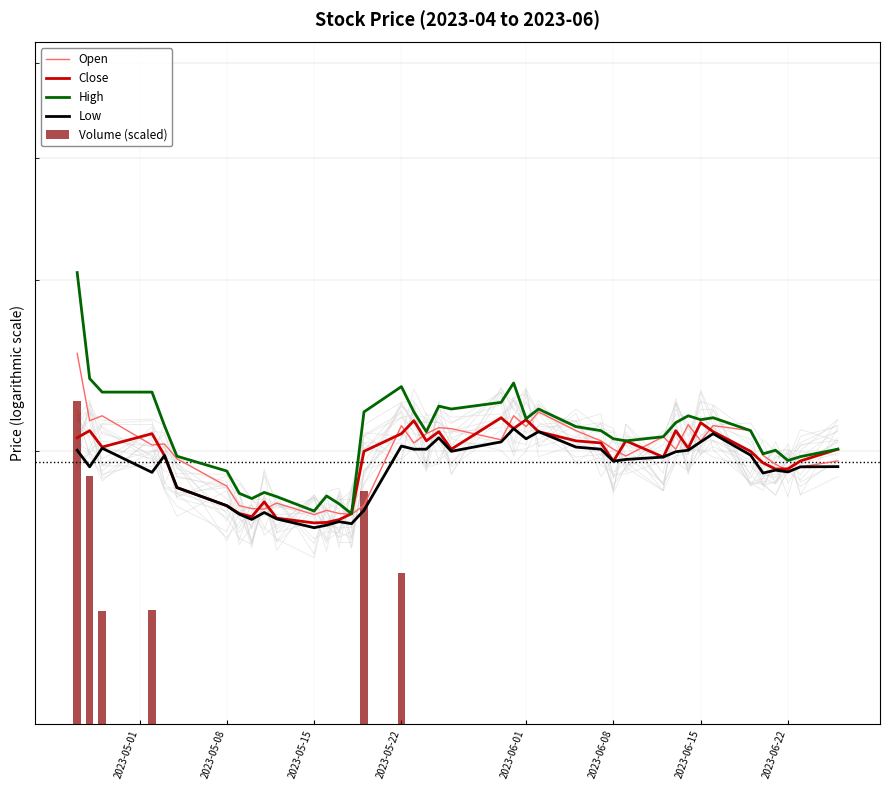

What is the minimum value for Volume (scaled)?

2240.6